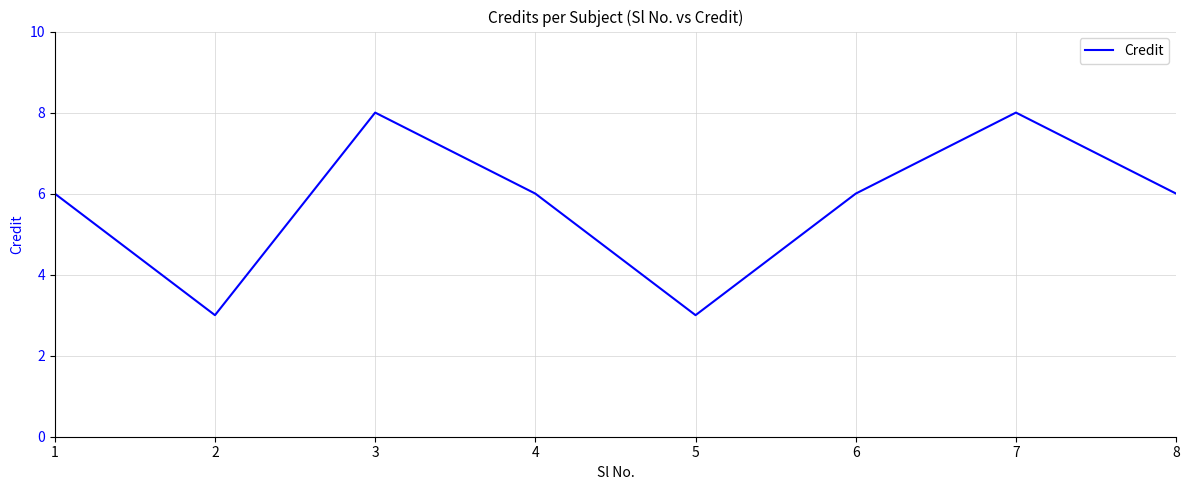

How many interior local valleys (lower than both neighbors) does the data have?

2